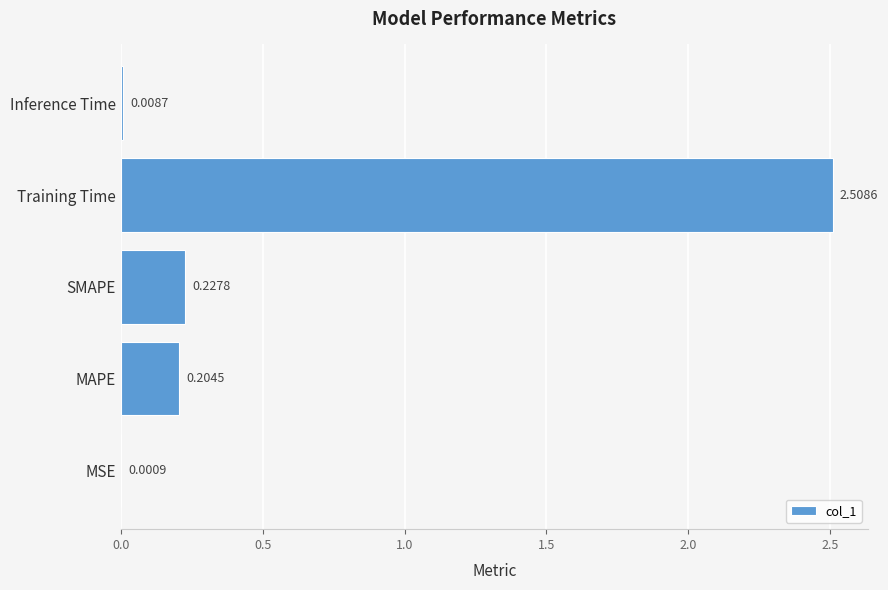

What is the sum of all values?

3.0